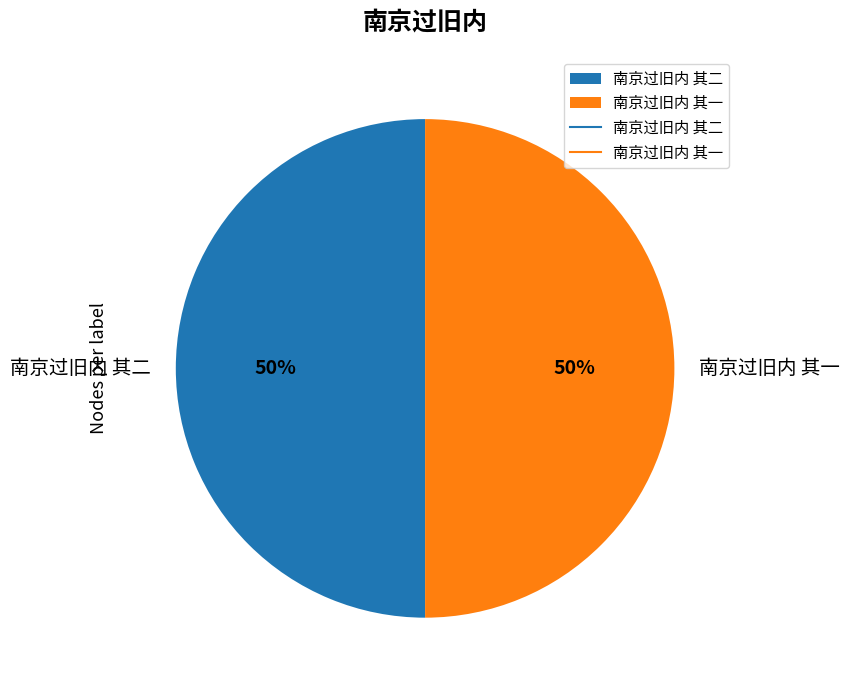

Count the number of slices in the pie.

2